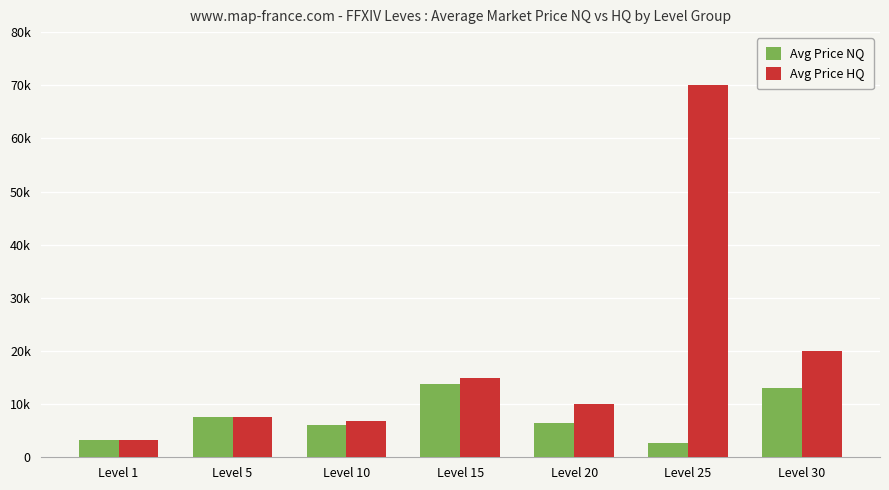

Are the bars grouped side by side (vs. stacked)?

Yes